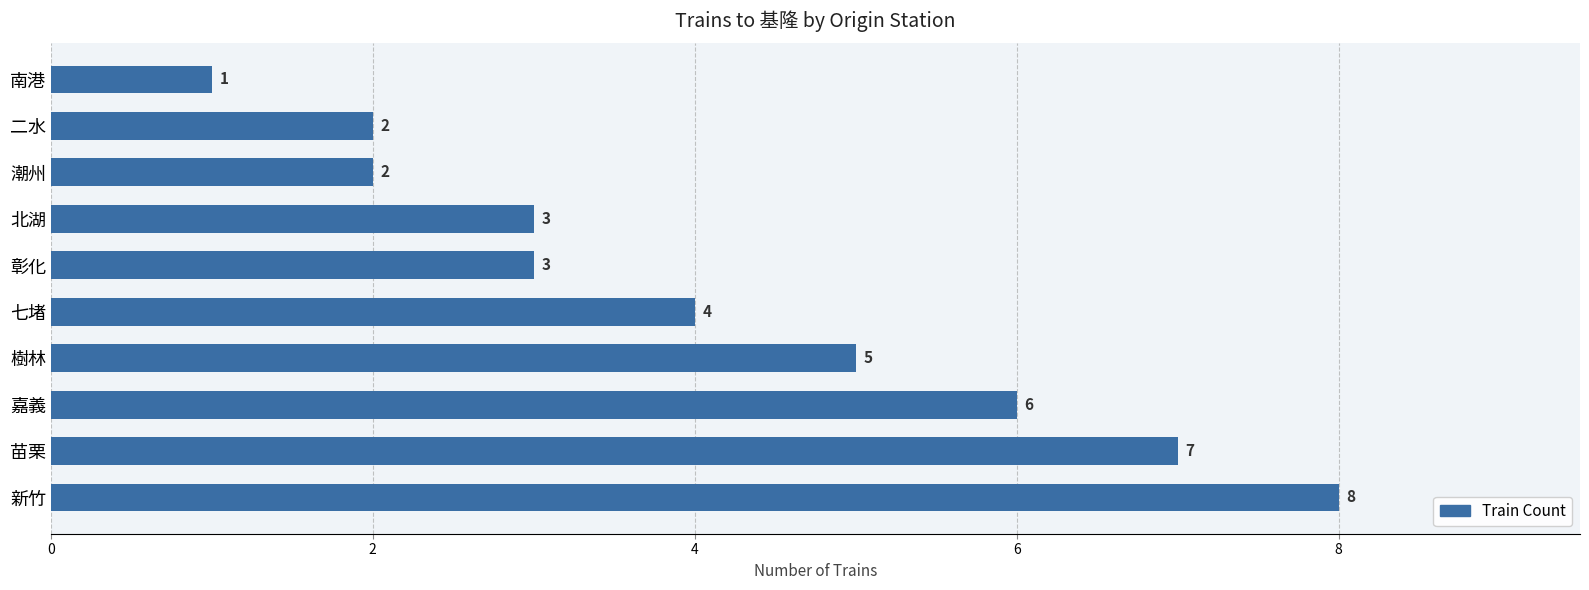

What is the sum of all values?

41